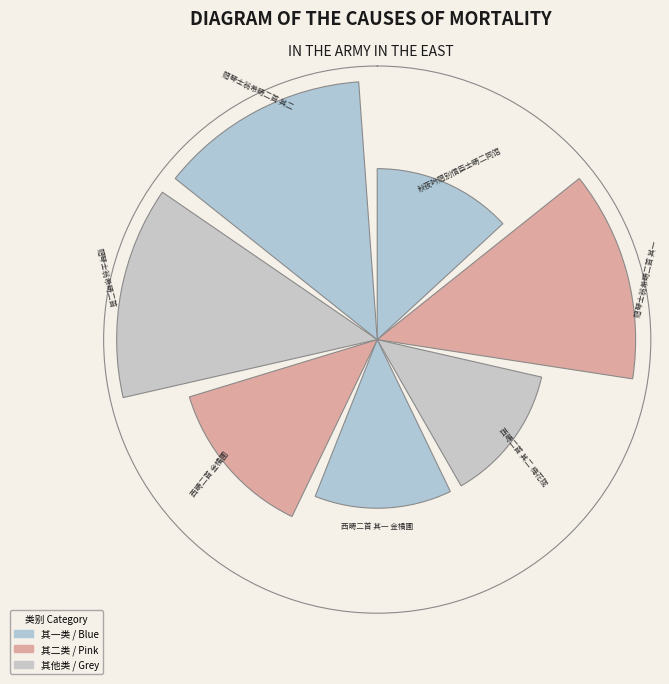

Which category has the smallest portion of the pie?

西畴二首 其一 金橘圃